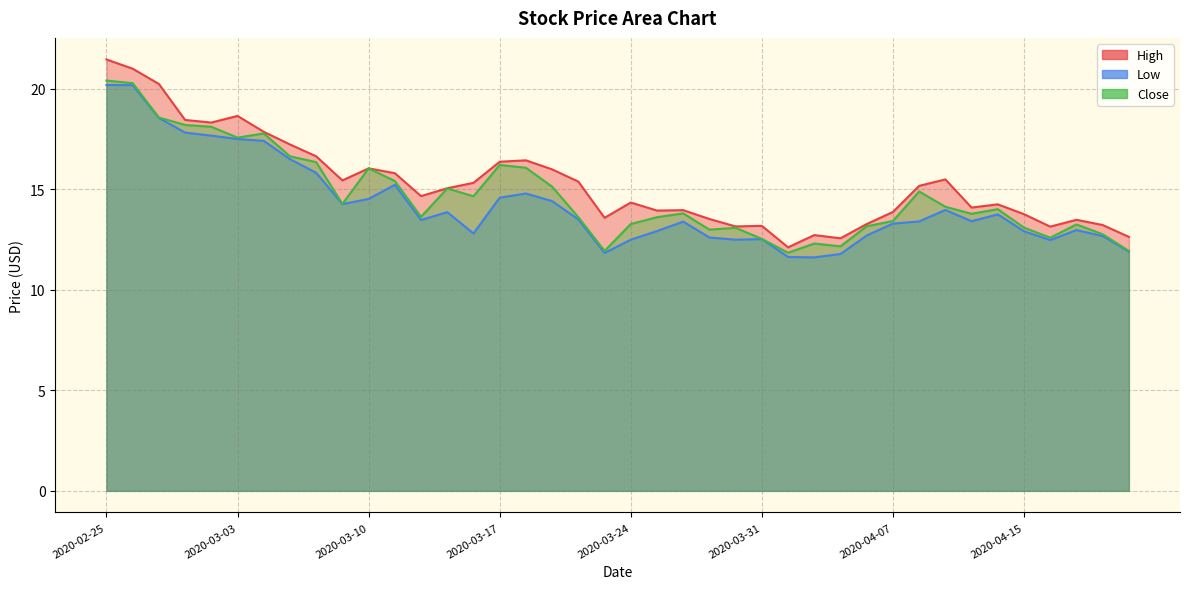

Which series has the largest total across all categories?

High